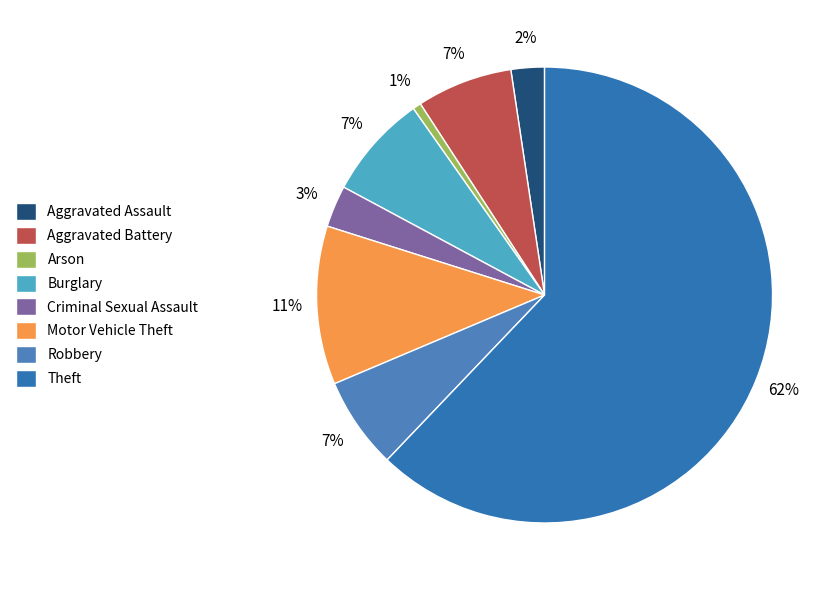

To the nearest percent, what is the average slice percentage?

12%